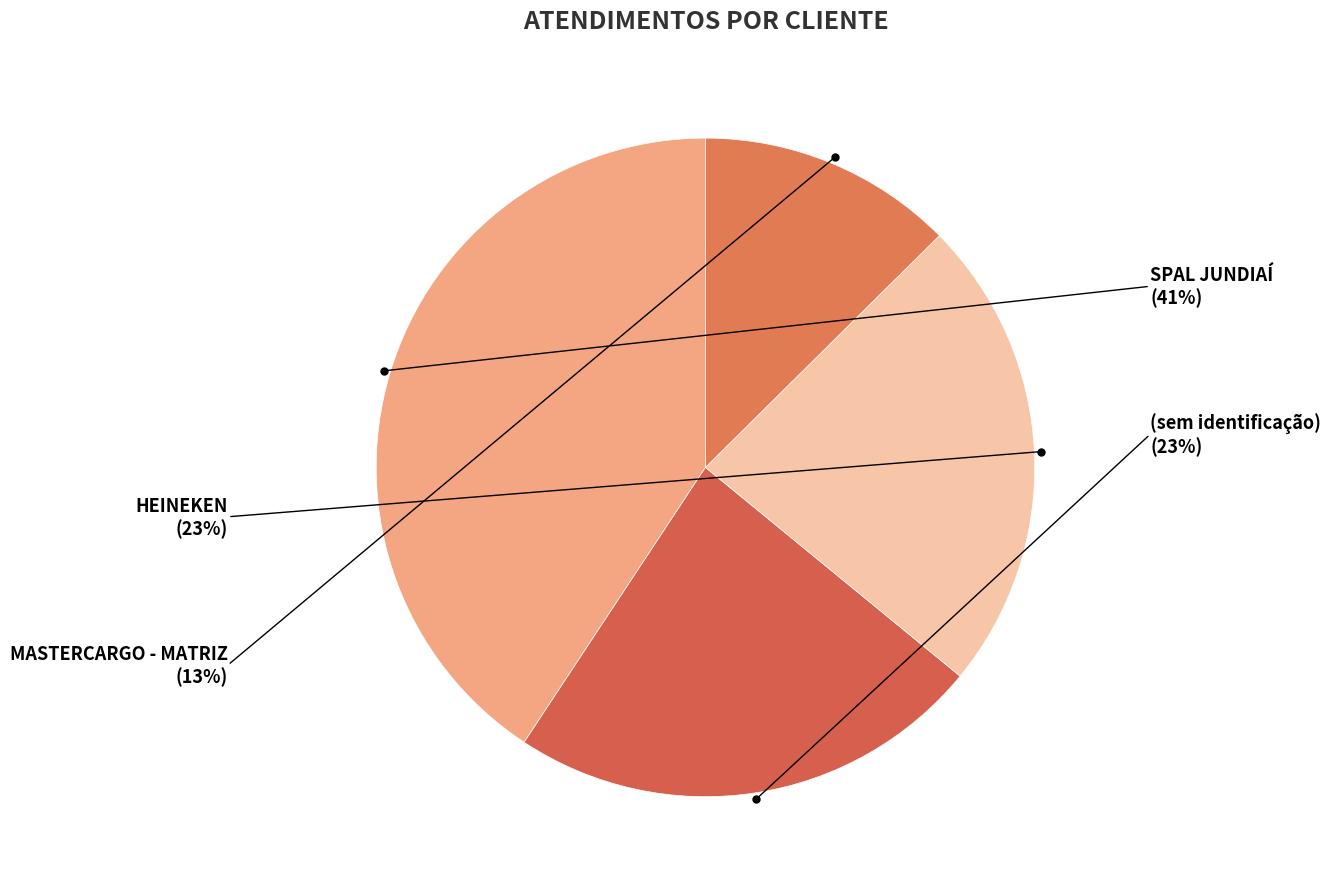

How many segments does this pie chart have?

4